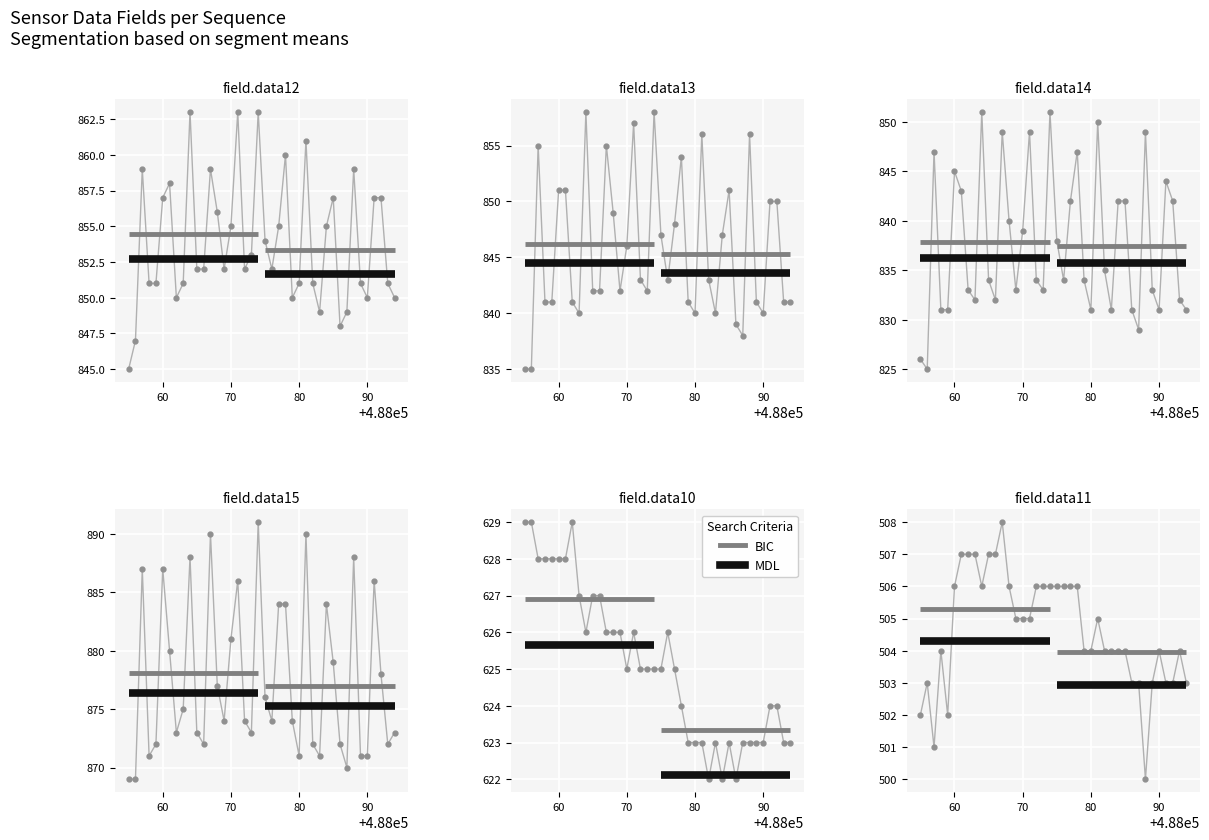

What is the value of the field.data13 point at the 25th from the left?

841